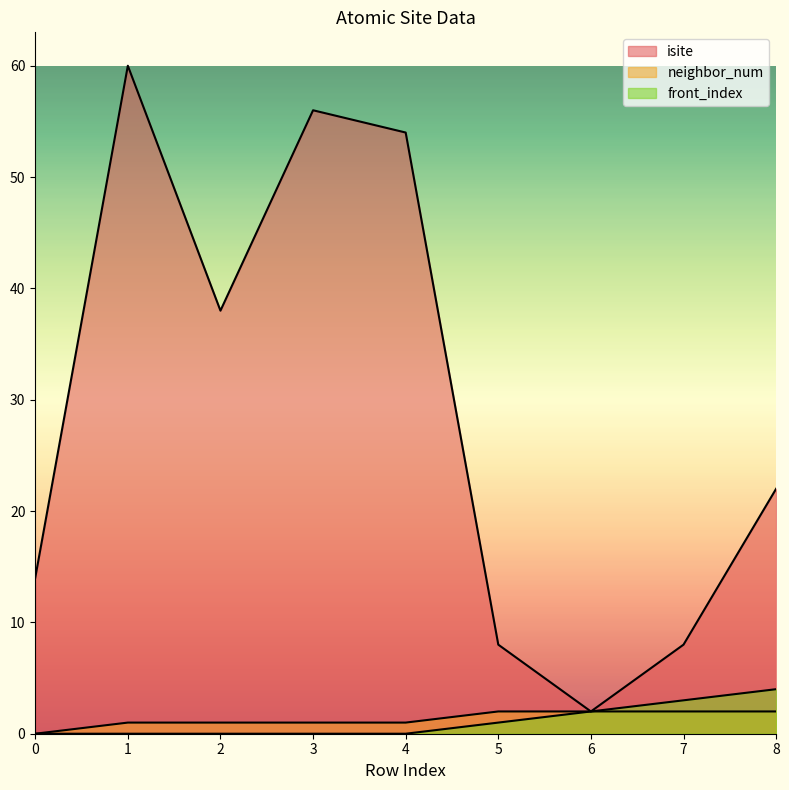

What is the value of the neighbor_num point at the 9th from the left?

2